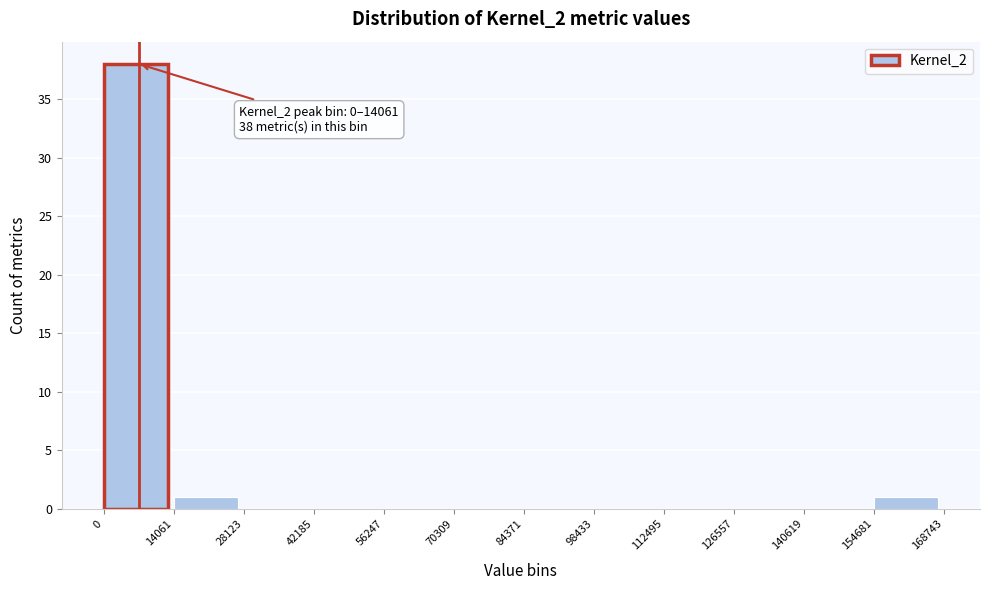

Which range on the x-axis has the tallest bar?

0 to 14061